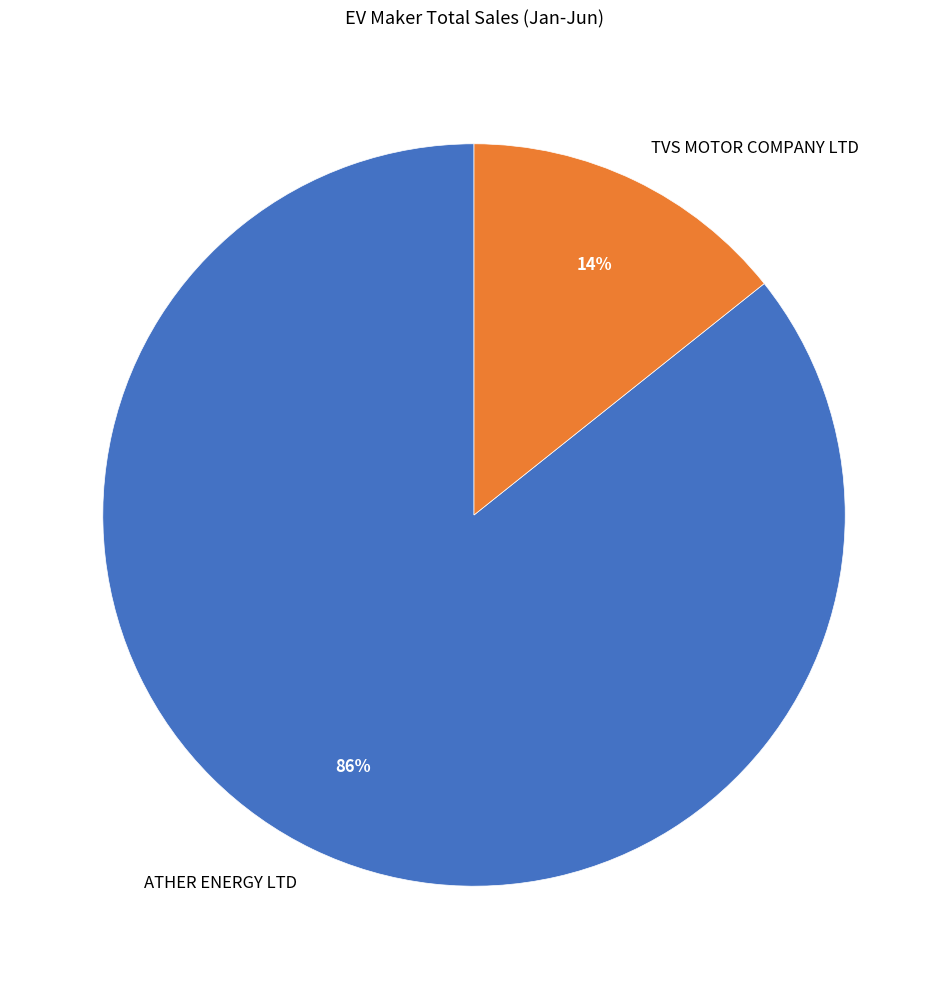

Is there any slice that represents more than half of the pie?

Yes